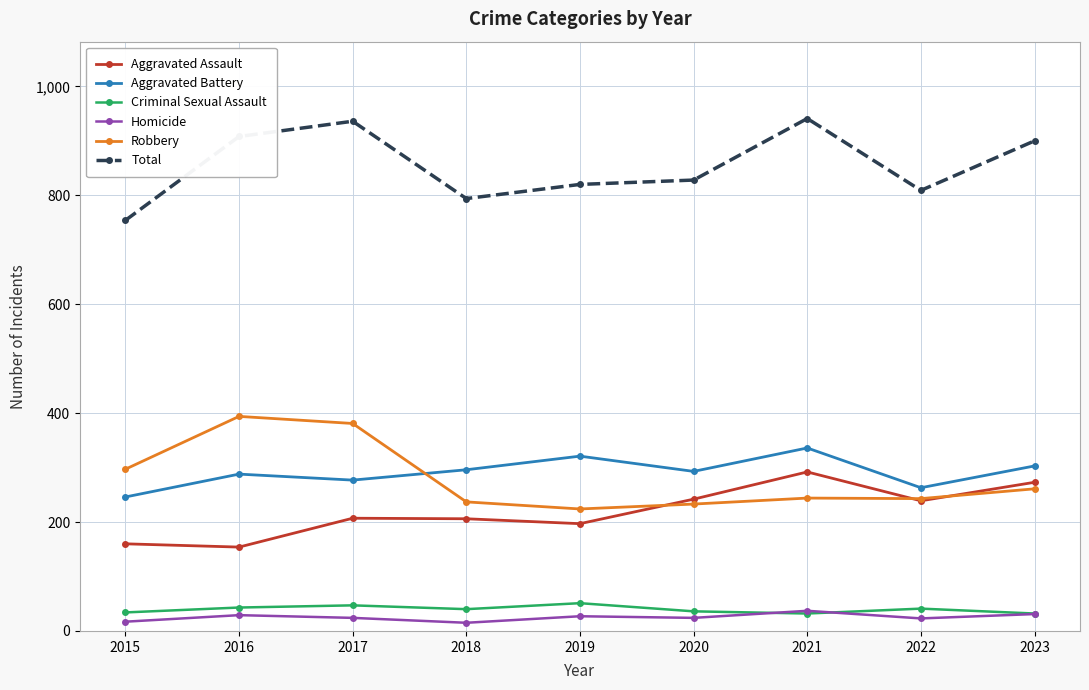

True or false: Aggravated Battery has more than 0 points higher than both neighbors.

True